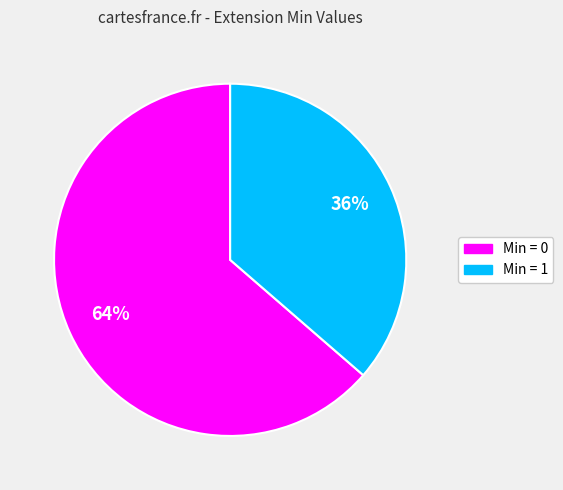

Is there a majority slice in this chart?

Yes